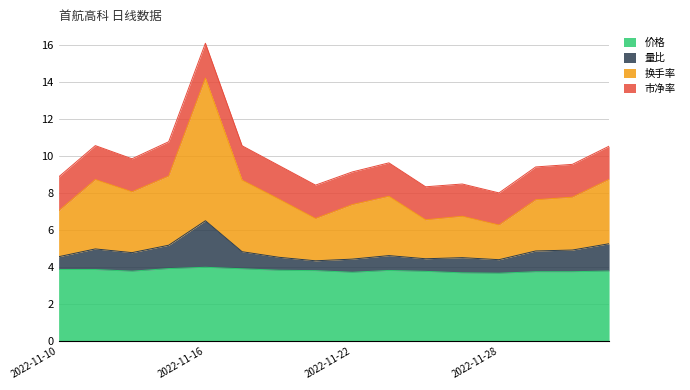

True or false: 量比 and 价格 intersect in this chart.

False